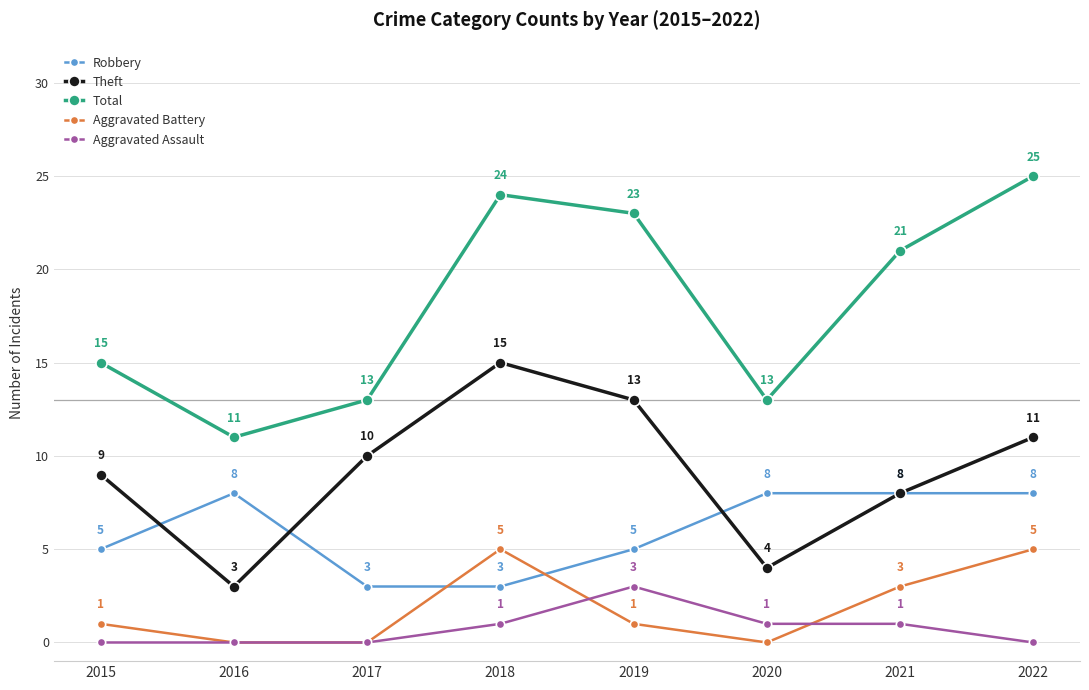

Where is the first local maximum for Total?

2018